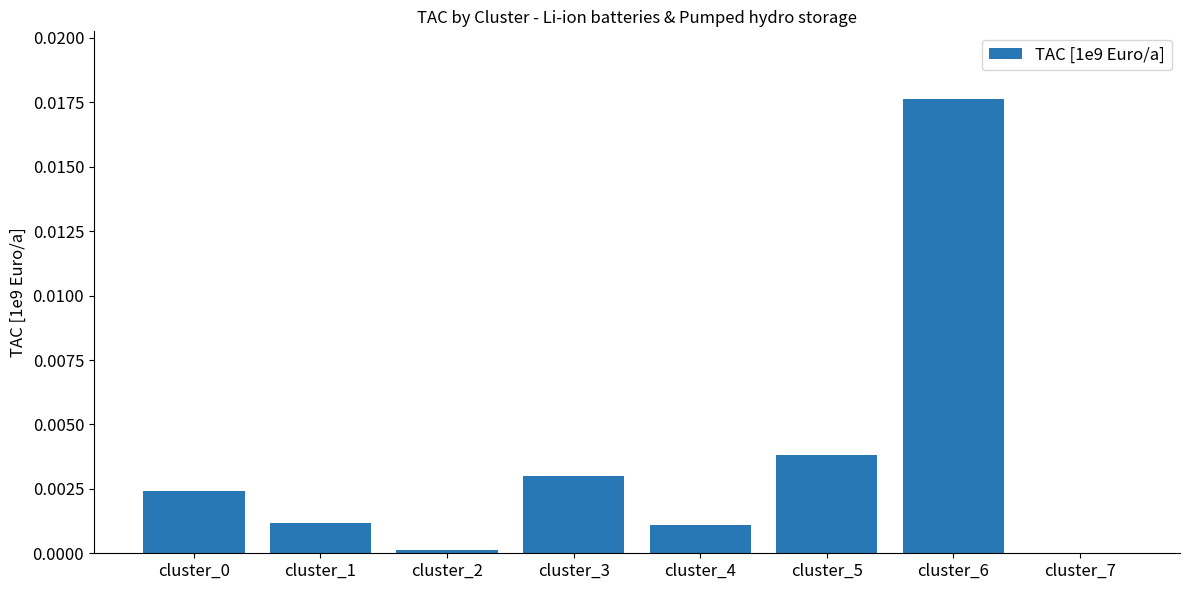

Which label corresponds to the largest value in the chart?

cluster_6